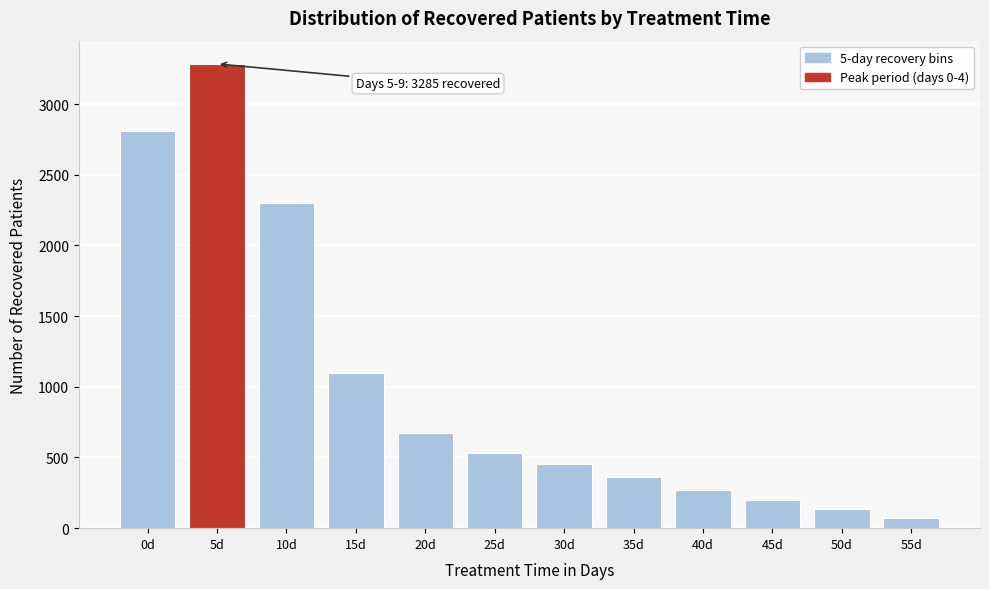

Reading right to left, transcribe all the data shown in this chart.

55d=75	50d=137	45d=200	40d=271	35d=364	30d=452	25d=532	20d=671	15d=1098	10d=2298	5d=3285	0d=2809